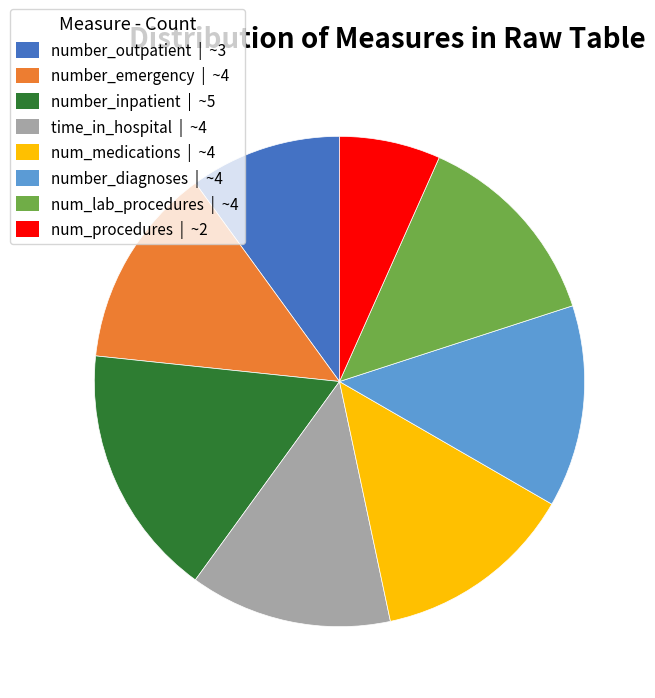

The time_in_hospital slice represents 13% of the pie. True or false?

True